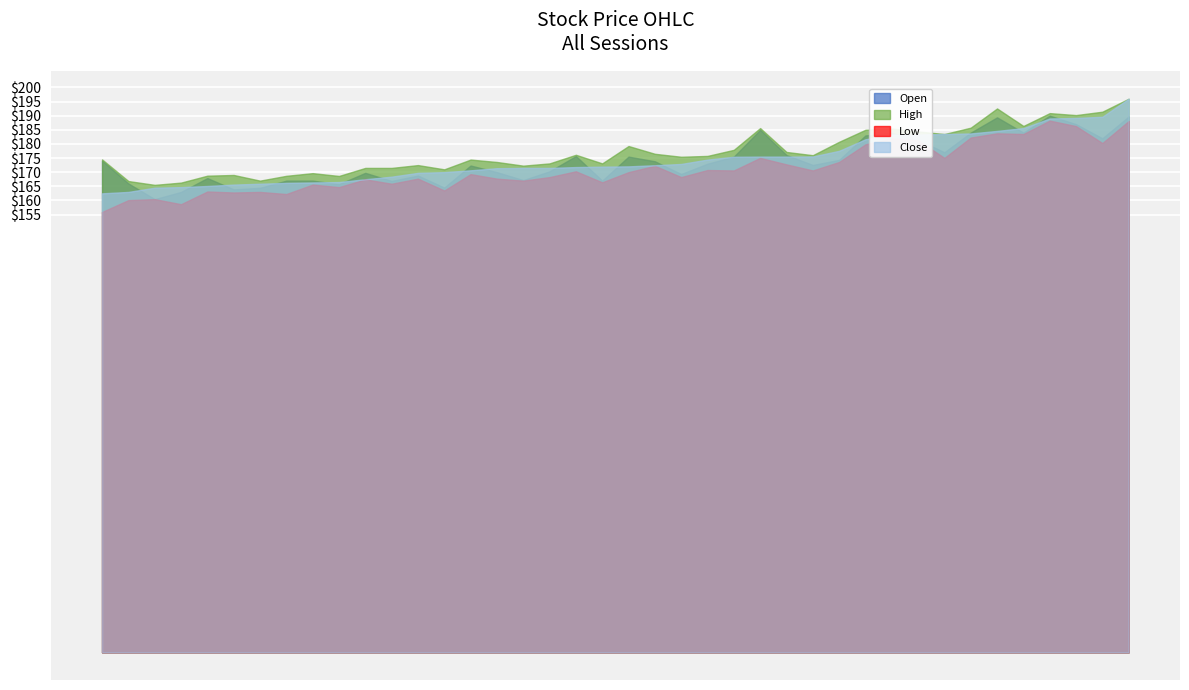

What are all the series names shown in the legend?

Open, High, Low, Close